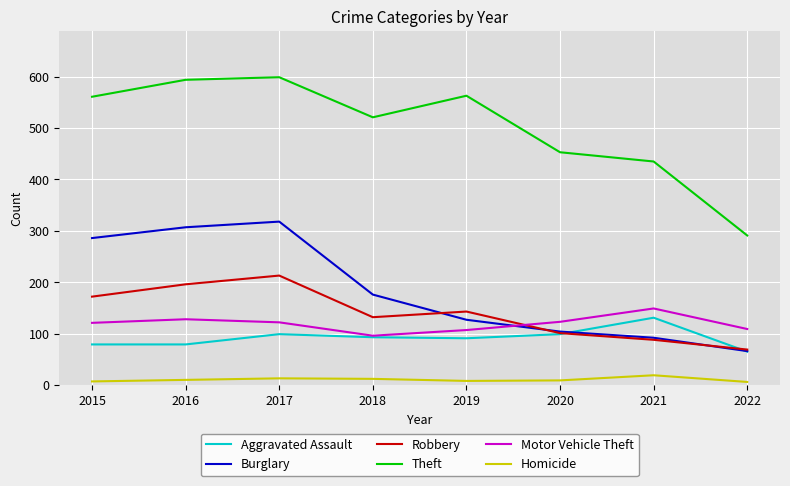

List the series in order of their peak value, lowest first.

Homicide, Aggravated Assault, Motor Vehicle Theft, Robbery, Burglary, Theft